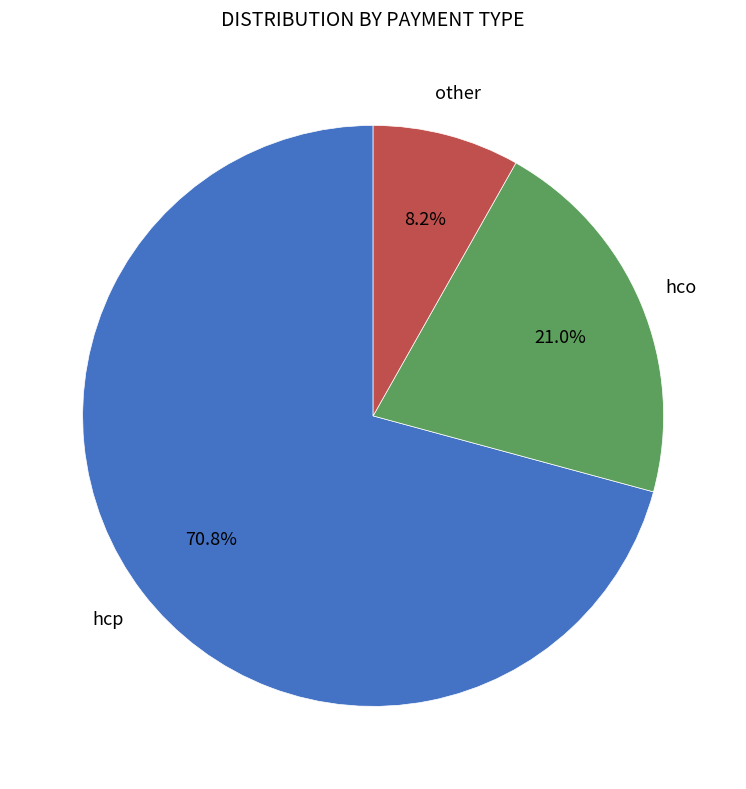

Is there any slice that represents more than half of the pie?

Yes